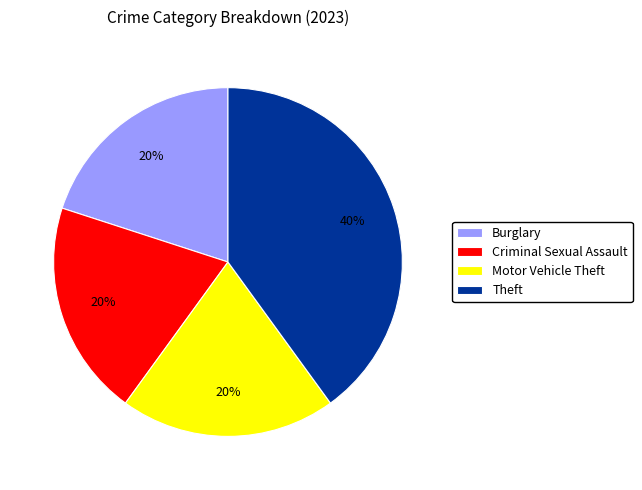

What is the ratio of the value at Theft to the value at Motor Vehicle Theft?

2.0